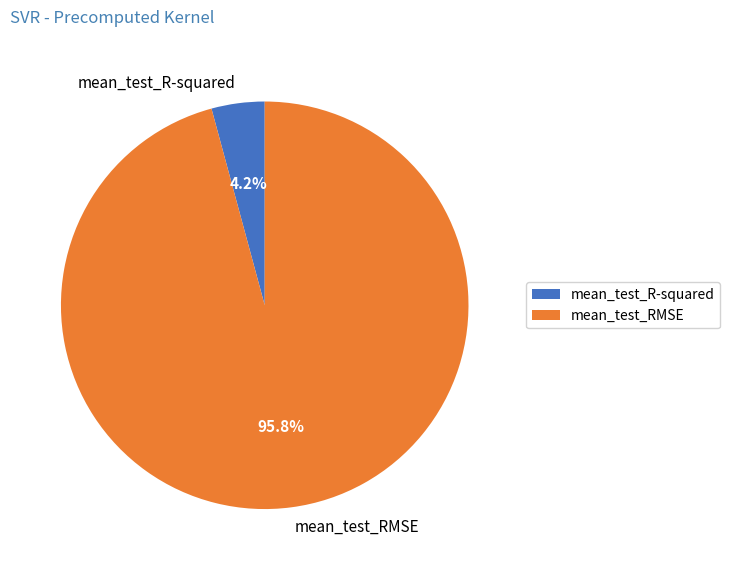

What is the majority slice?

mean_test_RMSE